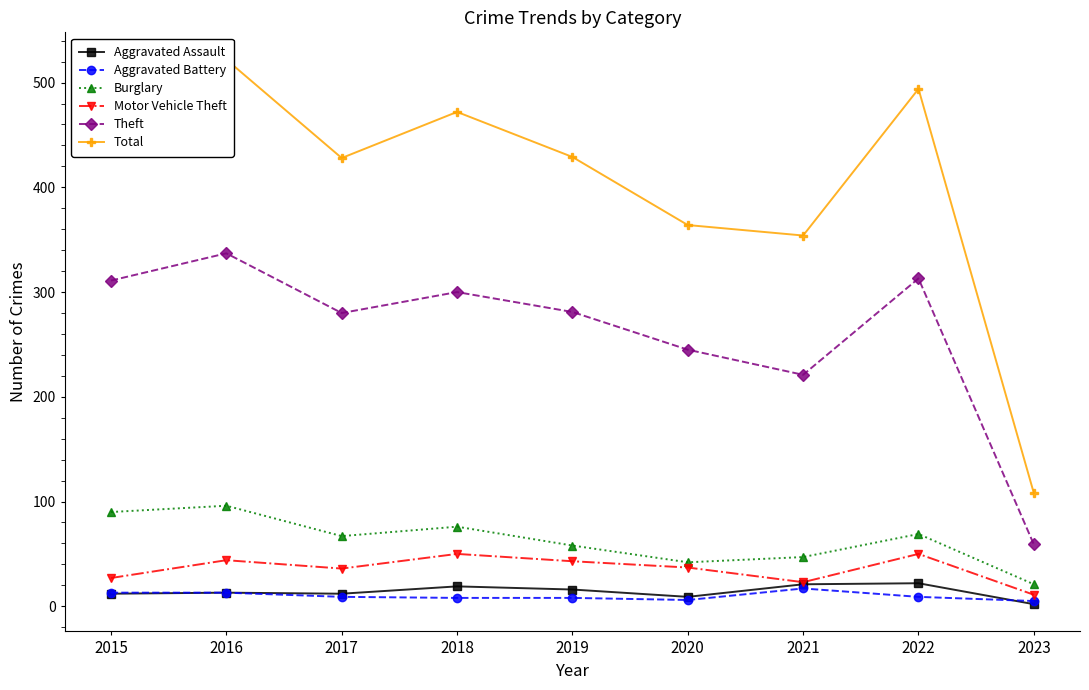

How many data points in Aggravated Assault are less than 13?

4